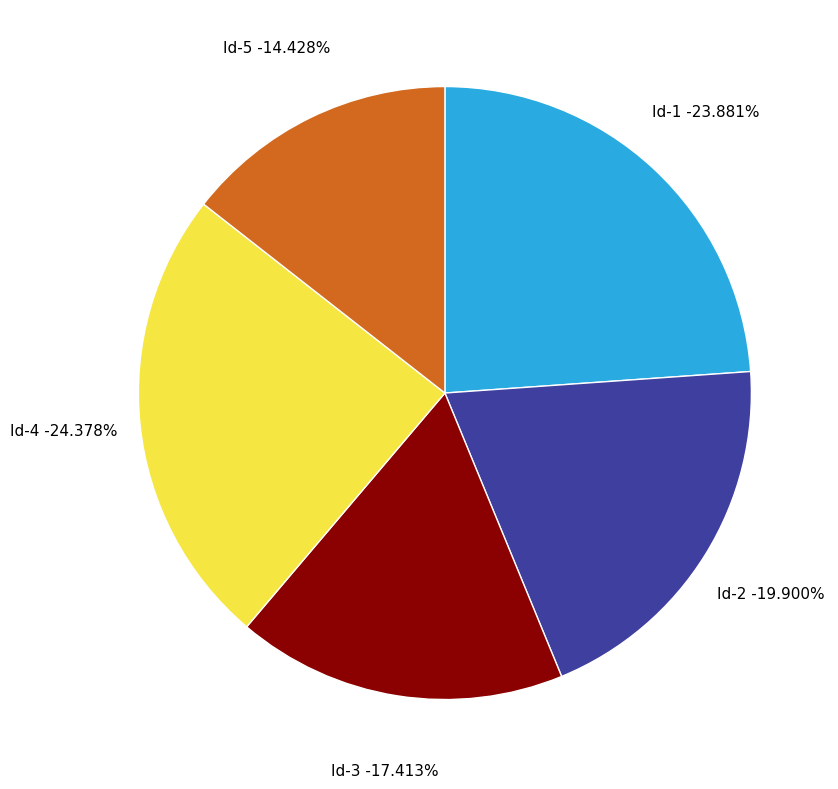

What is the smallest slice in the pie chart?

5